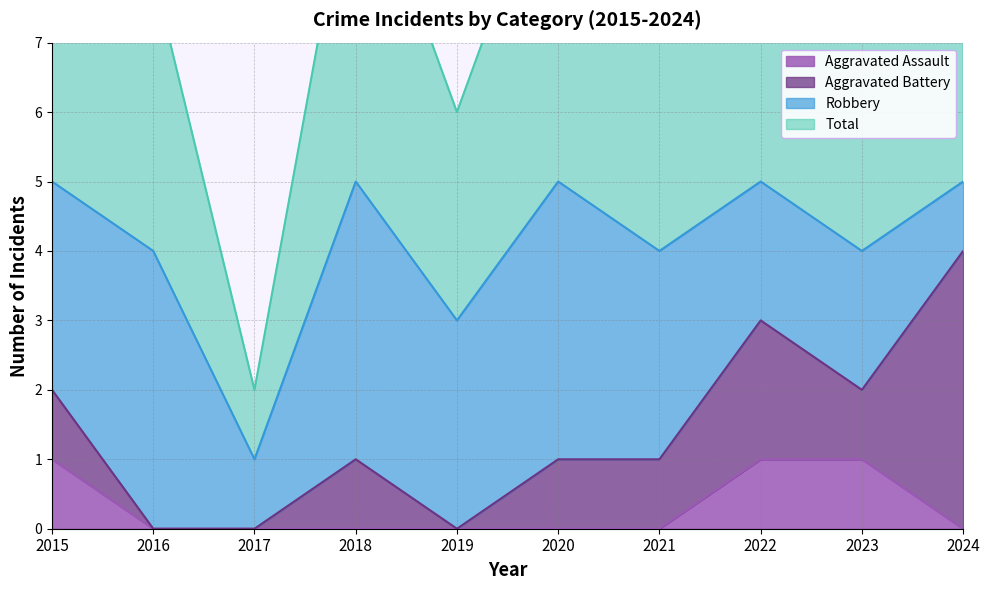

True or false: Total and Aggravated Assault cross at least once.

False